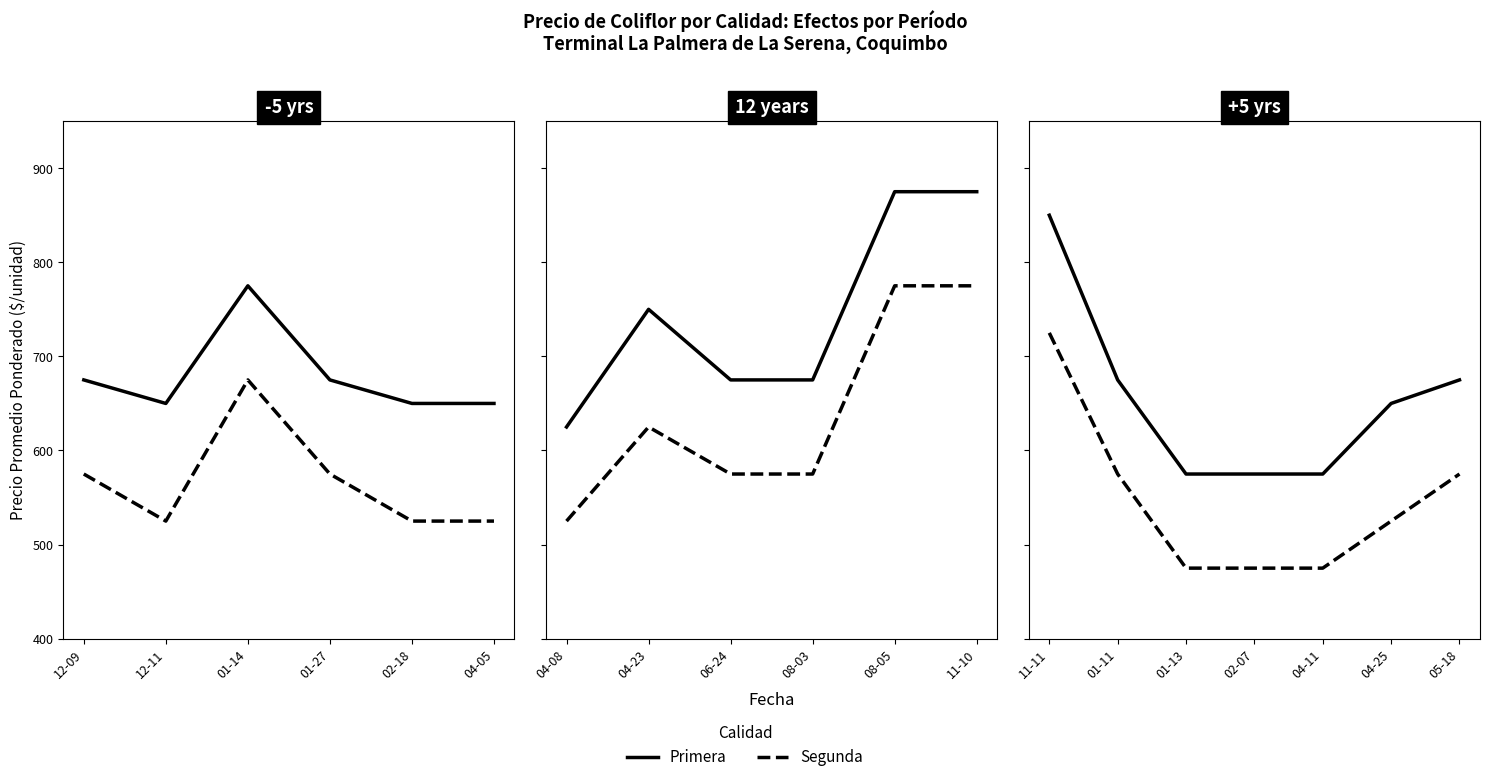

How many lines are shown in the chart?

2